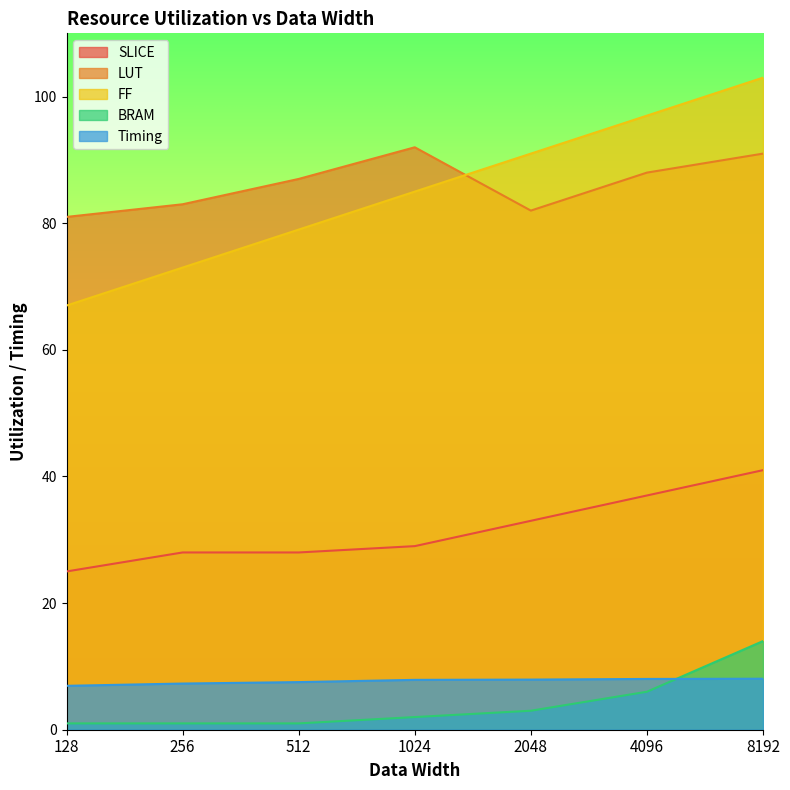

Does the chart display data point markers on the line(s)?

No